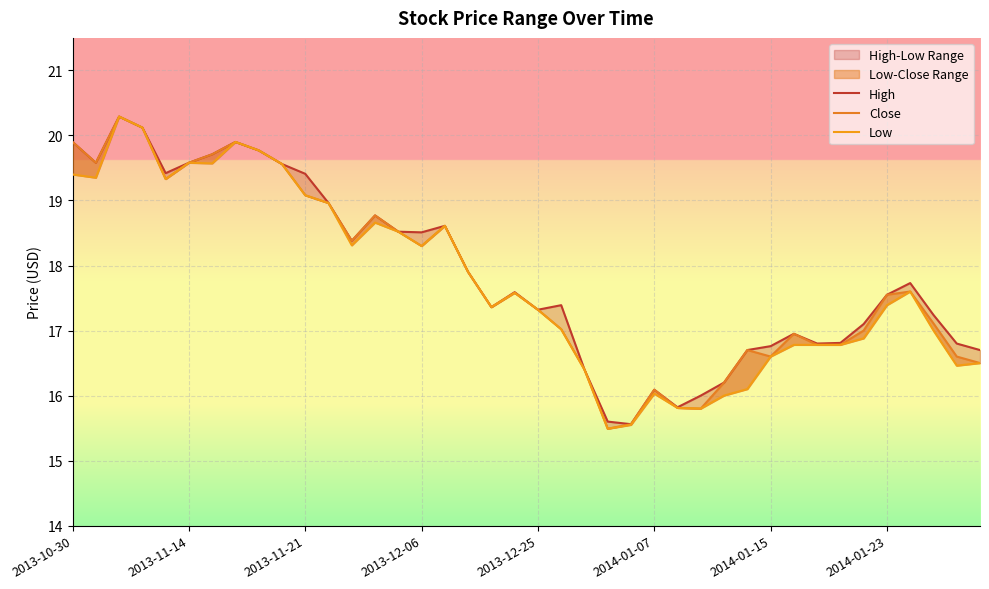

What is the maximum value shown in the chart?

20.3